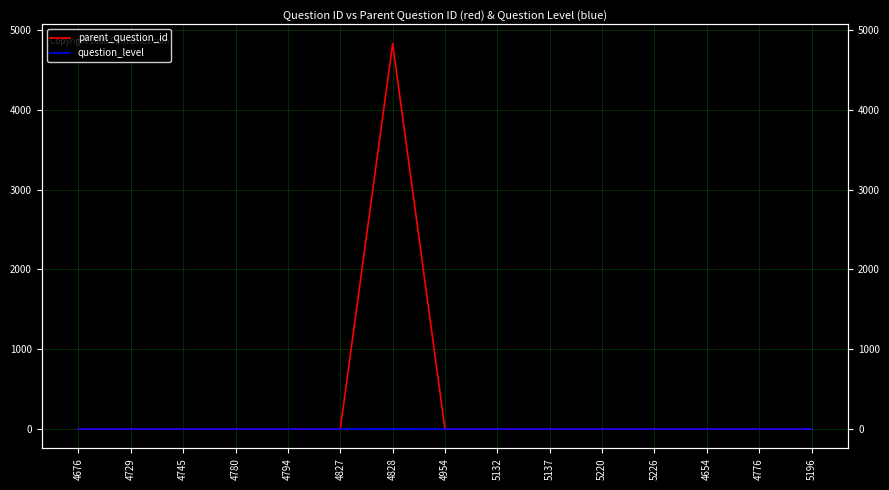

True or false: parent_question_id and question_level cross at least once.

True